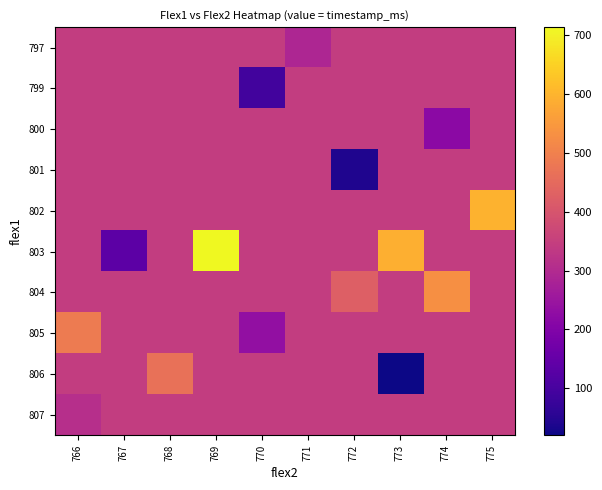

Reading left to right, extract all data points from this chart.

797: 766=343.5	767=343.5	768=343.5	769=343.5	770=343.5	771=290.0	772=343.5	773=343.5	774=343.5	775=343.5
799: 766=343.5	767=343.5	768=343.5	769=343.5	770=92.0	771=343.5	772=343.5	773=343.5	774=343.5	775=343.5
800: 766=343.5	767=343.5	768=343.5	769=343.5	770=343.5	771=343.5	772=343.5	773=343.5	774=219.0	775=343.5
801: 766=343.5	767=343.5	768=343.5	769=343.5	770=343.5	771=343.5	772=41.0	773=343.5	774=343.5	775=343.5
802: 766=343.5	767=343.5	768=343.5	769=343.5	770=343.5	771=343.5	772=343.5	773=343.5	774=343.5	775=595.0
803: 766=343.5	767=134.0	768=343.5	769=714.0	770=343.5	771=343.5	772=343.5	773=592.0	774=343.5	775=343.5
804: 766=343.5	767=343.5	768=343.5	769=343.5	770=343.5	771=343.5	772=425.0	773=343.5	774=530.0	775=343.5
805: 766=488.0	767=343.5	768=343.5	769=343.5	770=233.0	771=343.5	772=343.5	773=343.5	774=343.5	775=343.5
806: 766=343.5	767=343.5	768=467.0	769=343.5	770=343.5	771=343.5	772=343.5	773=20.0	774=343.5	775=343.5
807: 766=312.0	767=343.5	768=343.5	769=343.5	770=343.5	771=343.5	772=343.5	773=343.5	774=343.5	775=343.5